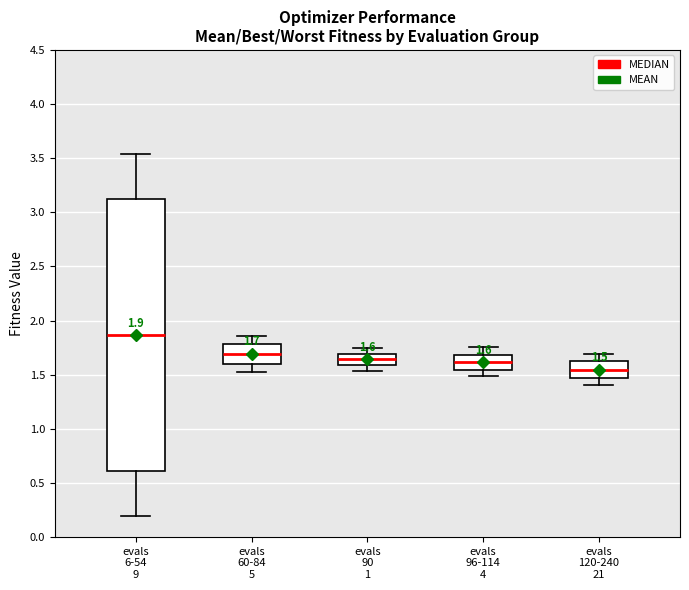

Which box has the highest median line?

evals 6-54 9